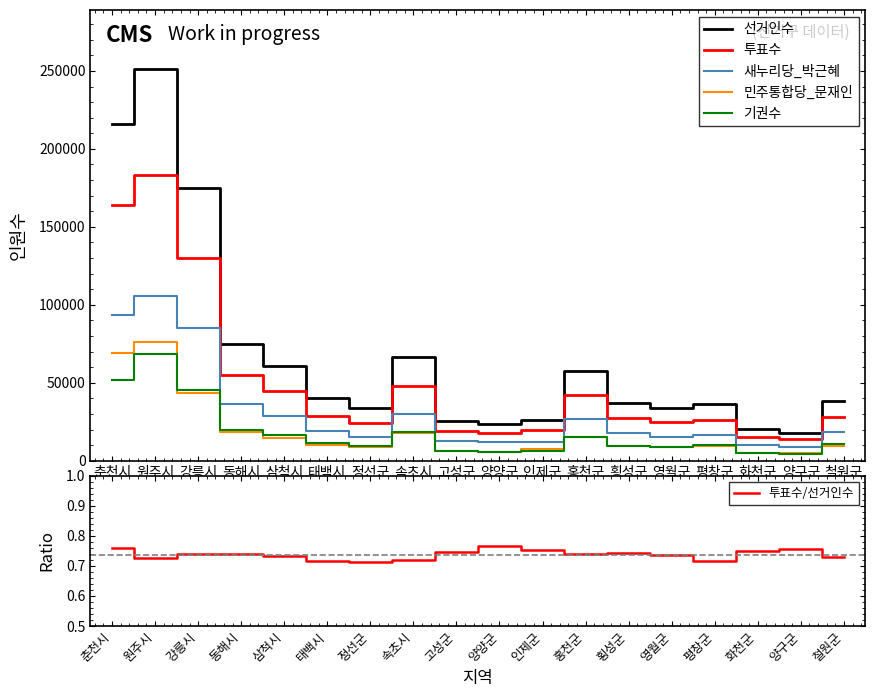

Reading left to right, extract all data points from this chart.

선거인수: 215931.0	251375.0	175077.0	74573.0	60724.0	40408.0	33781.0	66297.0	25669.0	23584.0	26234.0	57463.0	37340.0	33827.0	36478.0	20345.0	18033.0	38508.0
투표수: 163981.0	182937.0	129776.0	55083.0	44452.0	28993.0	24116.0	47634.0	19177.0	18055.0	19762.0	42406.0	27723.0	24853.0	26084.0	15228.0	13665.0	28063.0
새누리당_박근혜: 93414.0	105702.0	85045.0	36139.0	28849.0	18850.0	15188.0	29651.0	12689.0	12007.0	12156.0	26715.0	17876.0	15515.0	16406.0	9838.0	8547.0	18289.0
민주통합당_문재인: 69365.0	75943.0	43750.0	18511.0	14874.0	9935.0	8610.0	17671.0	6285.0	5869.0	7320.0	15201.0	9502.0	9021.0	9381.0	5139.0	4957.0	9536.0
기권수: 51950.0	68438.0	45301.0	19490.0	16272.0	11415.0	9665.0	18663.0	6492.0	5529.0	6472.0	15057.0	9617.0	8974.0	10394.0	5117.0	4368.0	10445.0
투표수/선거인수: 0.8	0.7	0.7	0.7	0.7	0.7	0.7	0.7	0.7	0.8	0.8	0.7	0.7	0.7	0.7	0.7	0.8	0.7